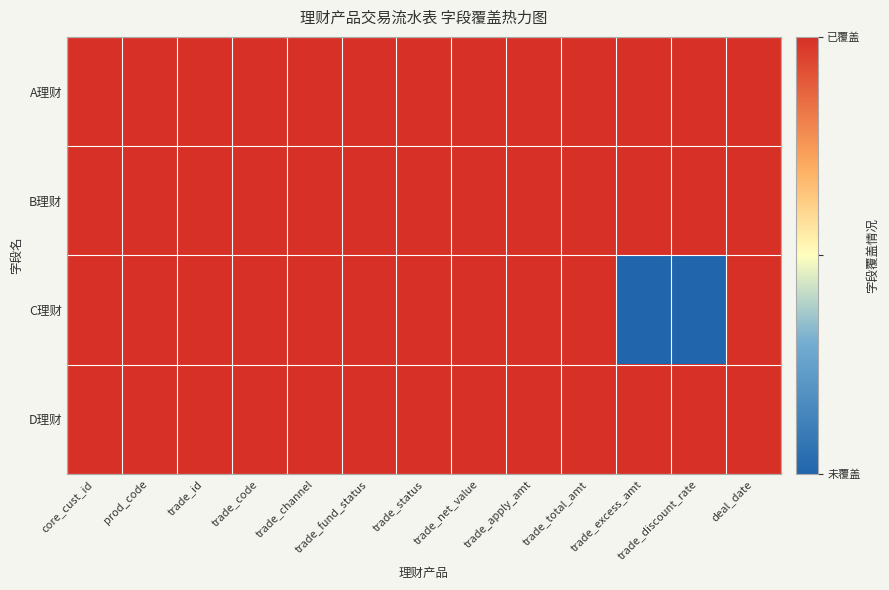

Which category has the lowest value across all series?

trade_excess_amt